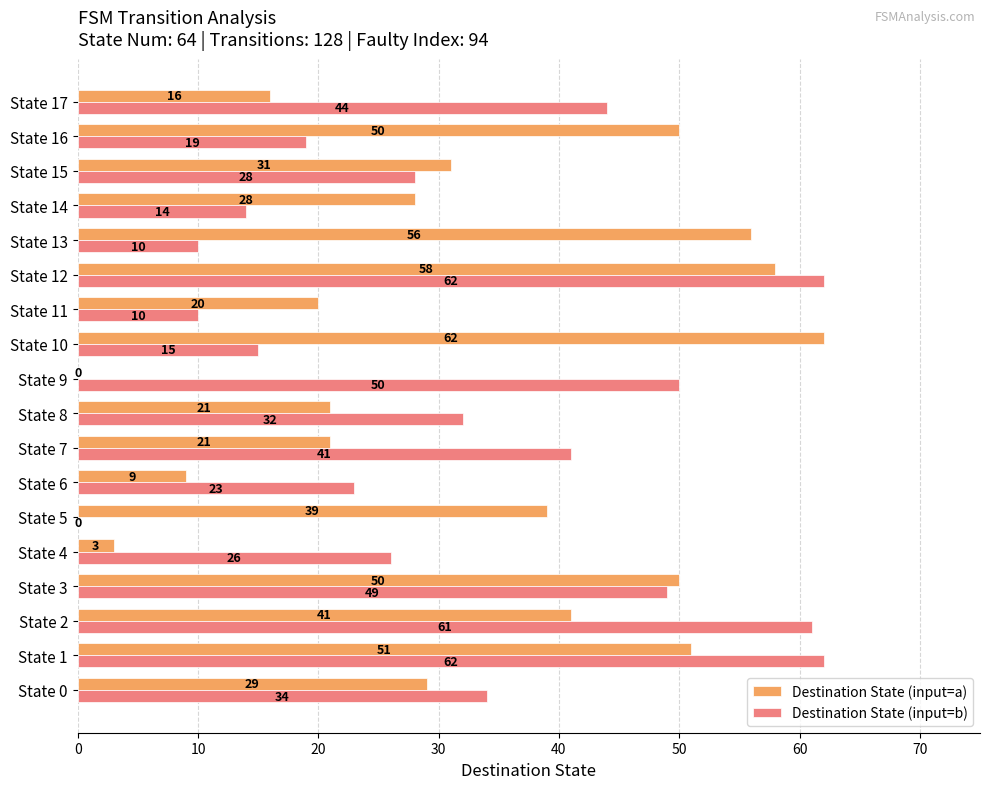

What is the sum of all Destination State (input=b) values?

580